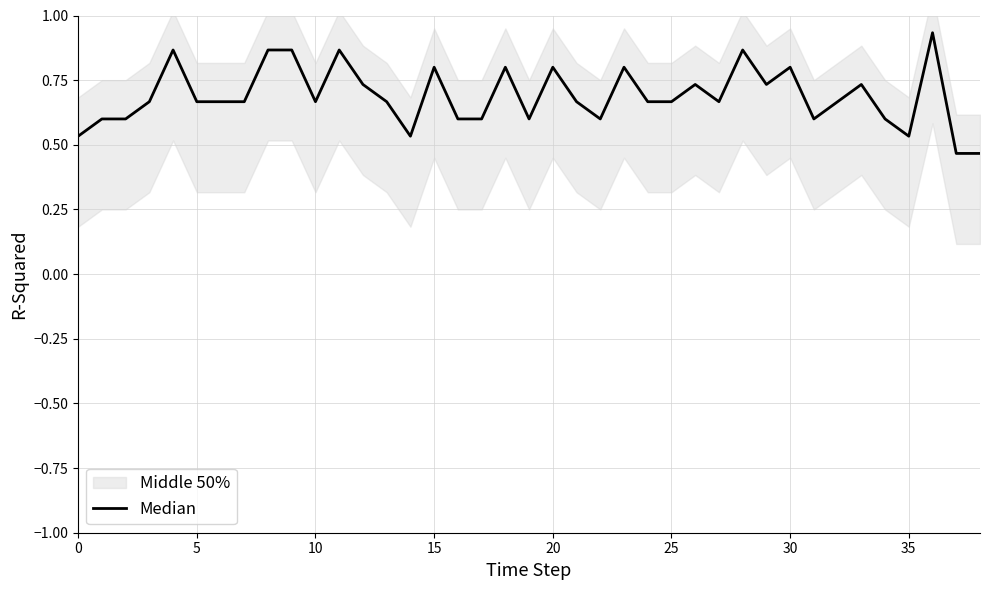

How many values are between 0 and 1?

39